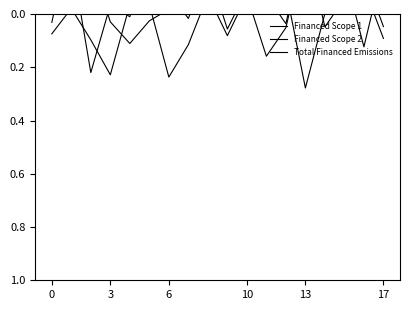

At which label is Total Financed Emissions closest to 0?

6